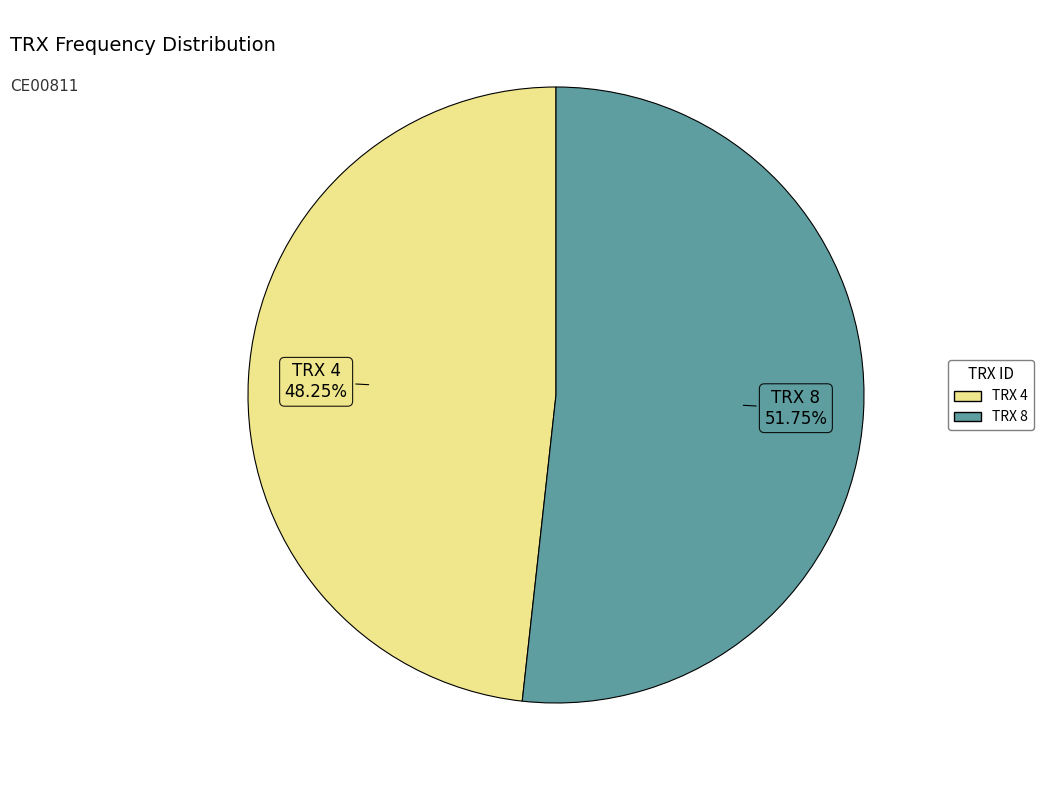

Is there a majority slice in this chart?

Yes